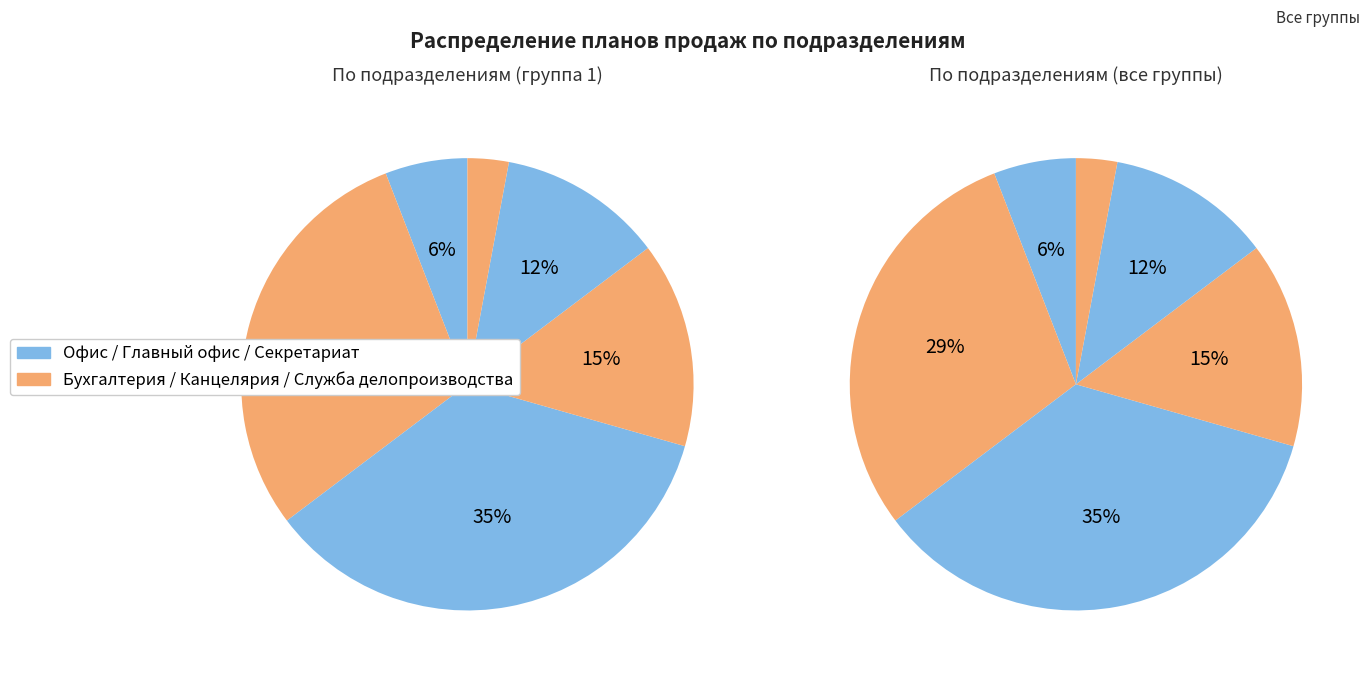

Which category has the smallest portion of the pie?

Служба делопроизводства